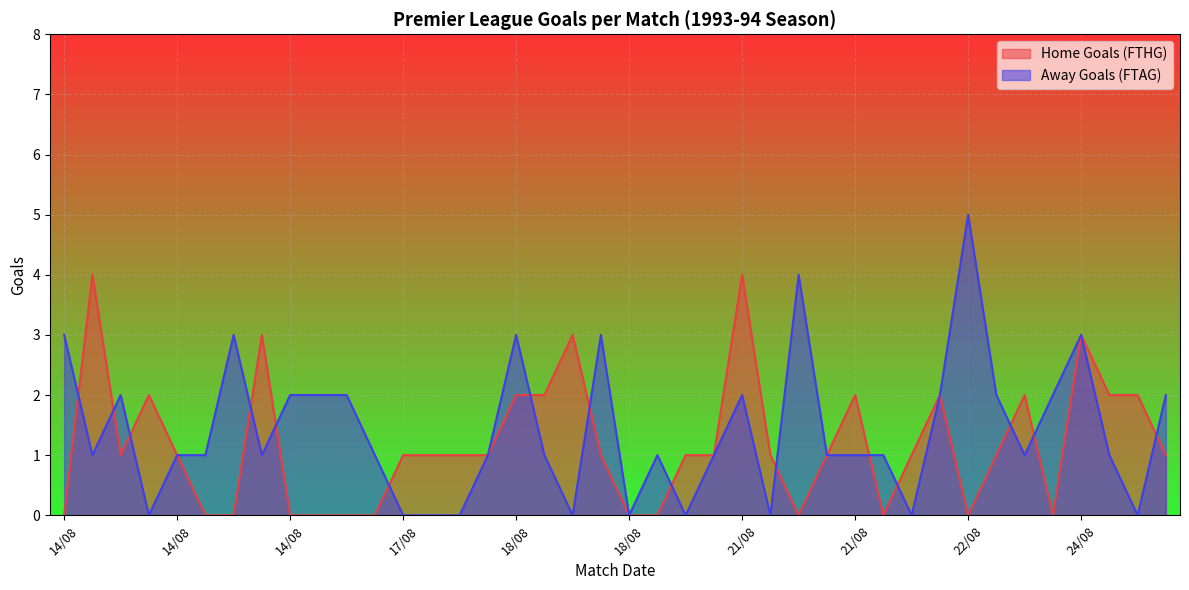

What are all the series names shown in the legend?

Home Goals (FTHG), Away Goals (FTAG)